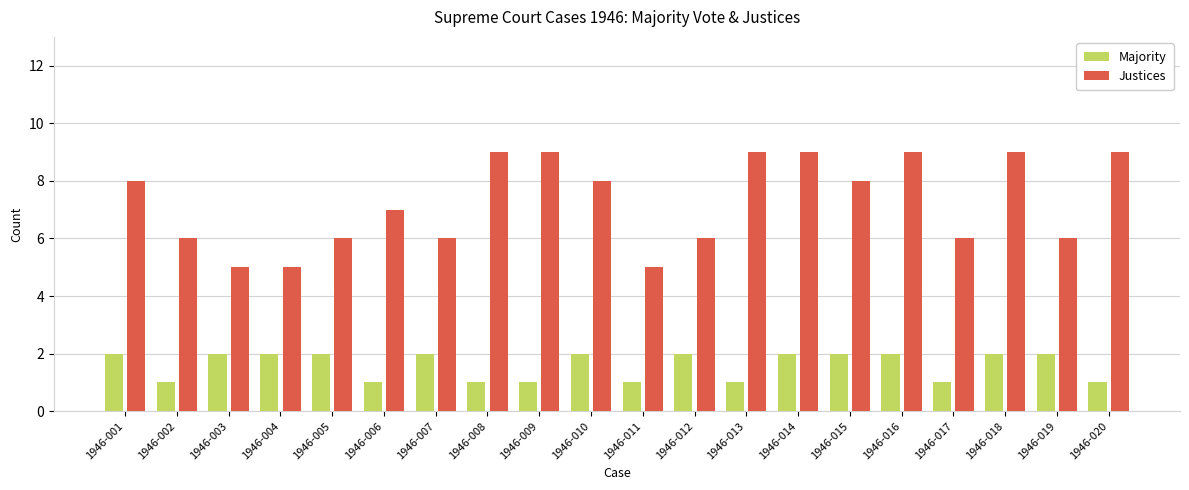

Reading left to right, transcribe all the data shown in this chart.

Majority: 2	1	2	2	2	1	2	1	1	2	1	2	1	2	2	2	1	2	2	1
Justices: 8	6	5	5	6	7	6	9	9	8	5	6	9	9	8	9	6	9	6	9